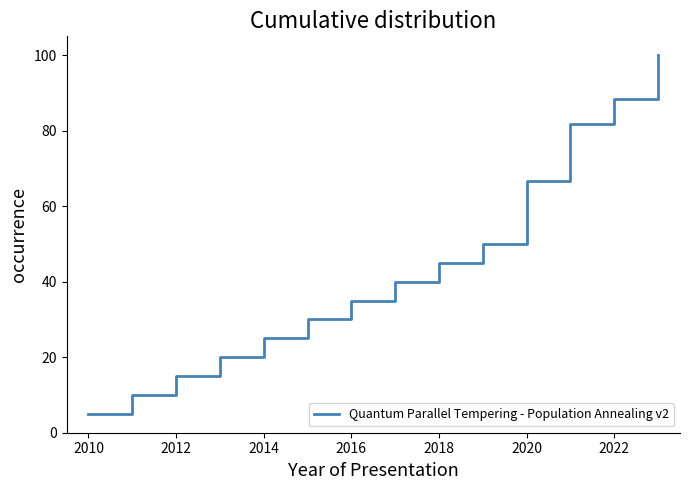

What is the maximum value shown in the chart?

100.0